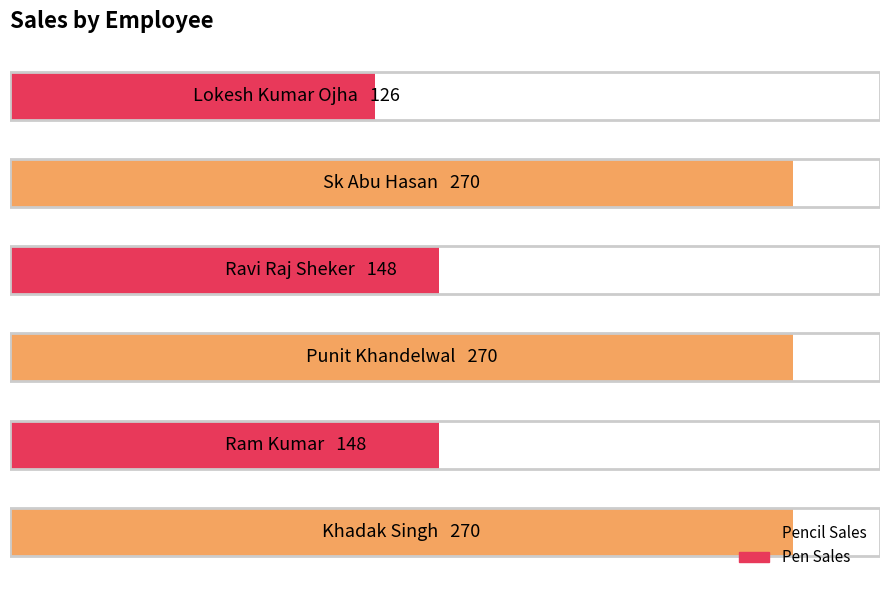

Does the chart contain any negative values?

No